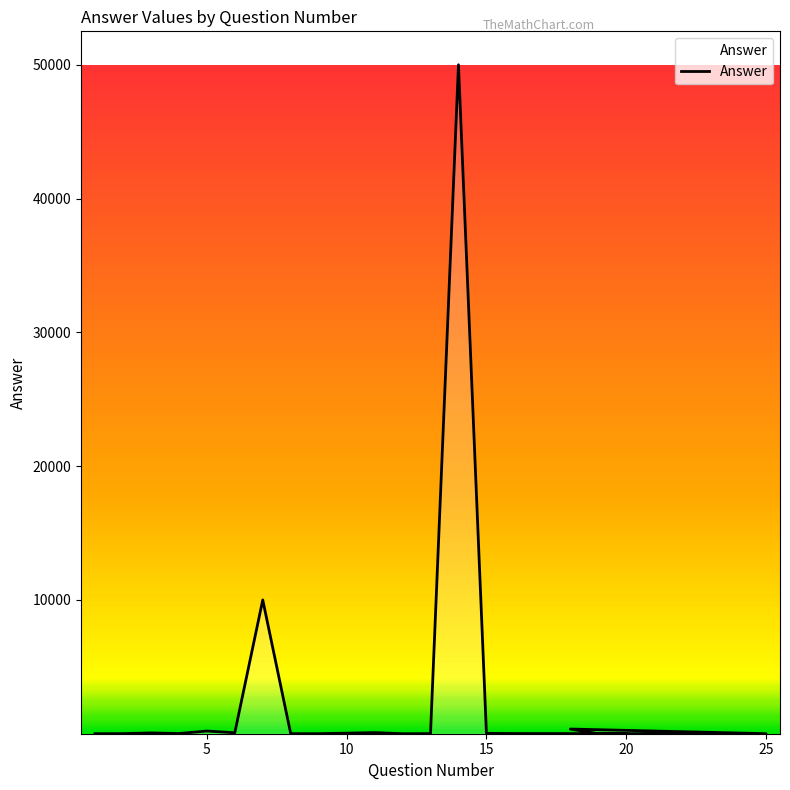

What is the difference between the maximum and second lowest values?

49999.8